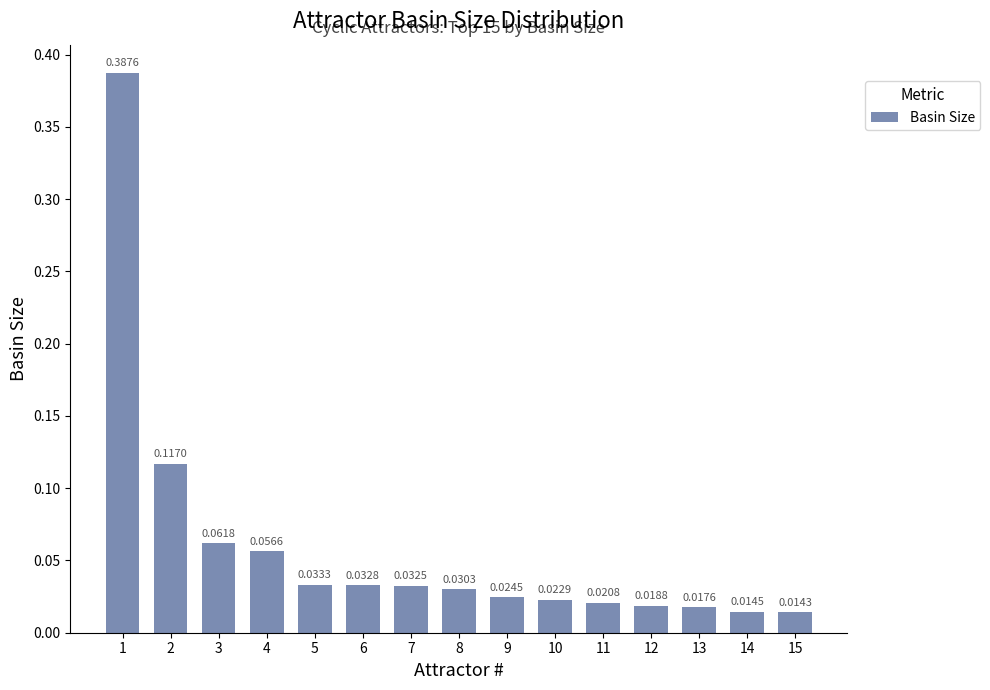

What is the sum of all values?

0.9